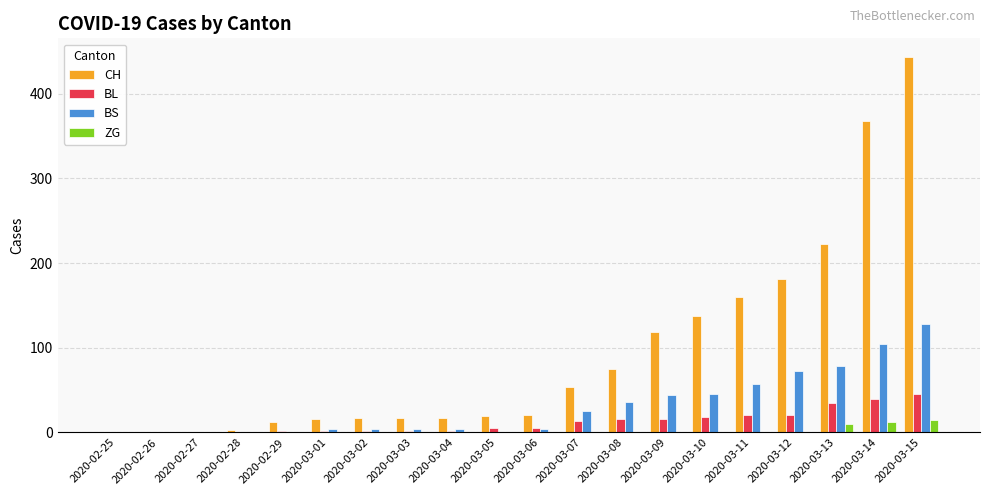

What is the greatest value displayed?

443